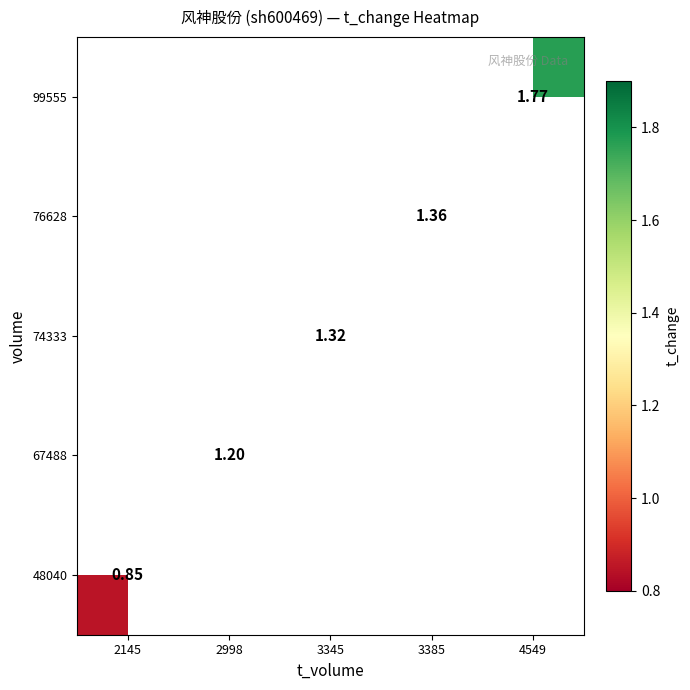

List the labels in order of 48040 value, smallest first.

2145, 2998, 3345, 3385, 4549